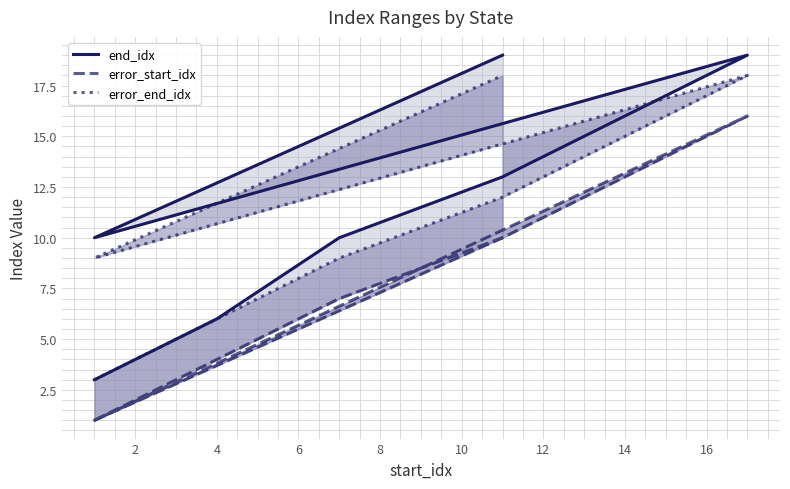

Which series has the largest total across all categories?

end_idx